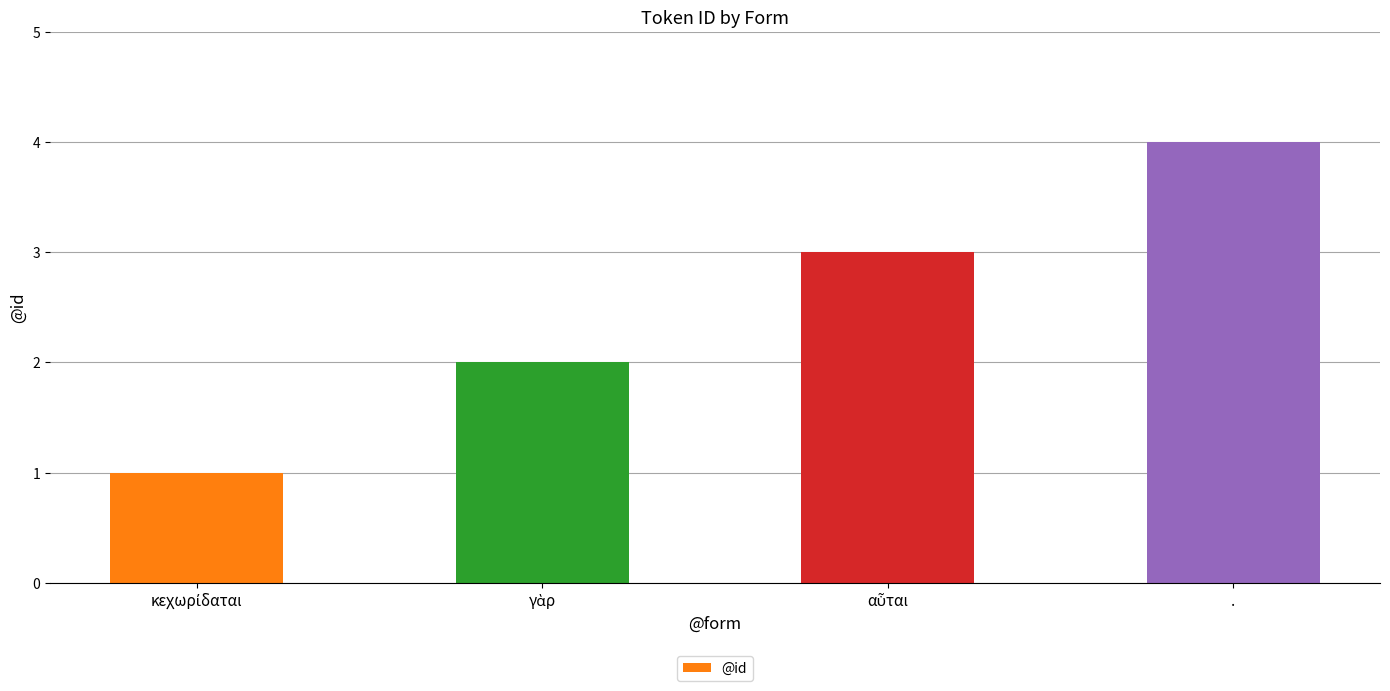

Reading right to left, what are all the values shown in this chart?

4	3	2	1